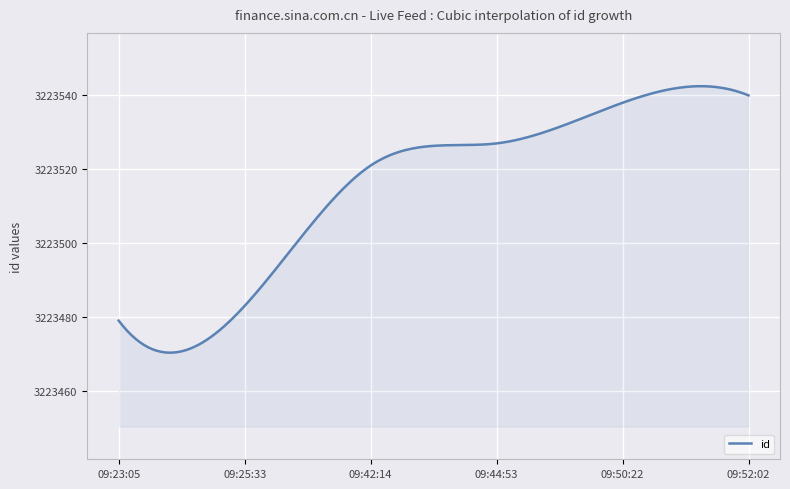

What is the difference between the maximum and minimum values?

72.2